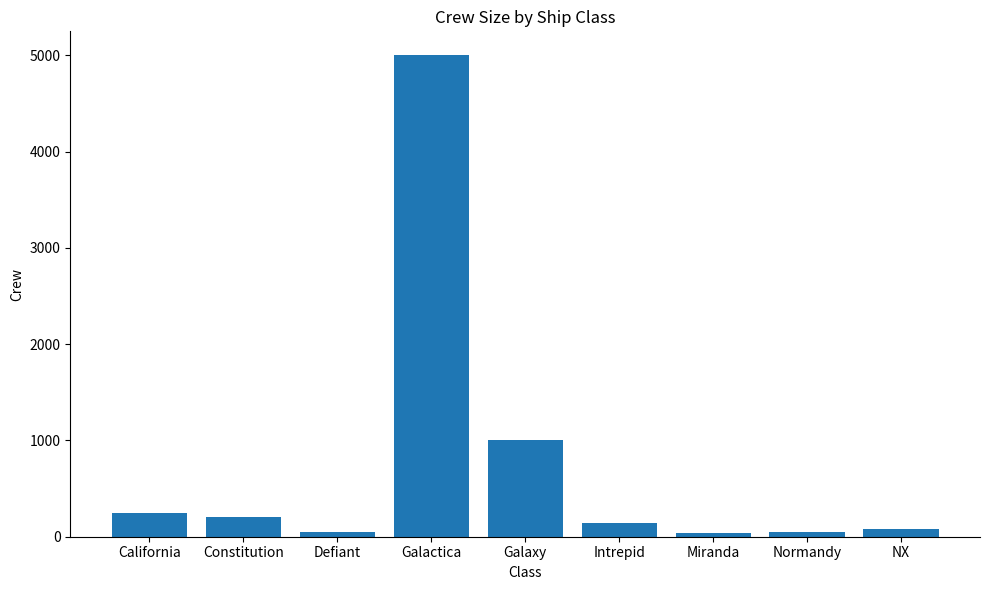

What is the difference between the maximum and minimum values?

4965